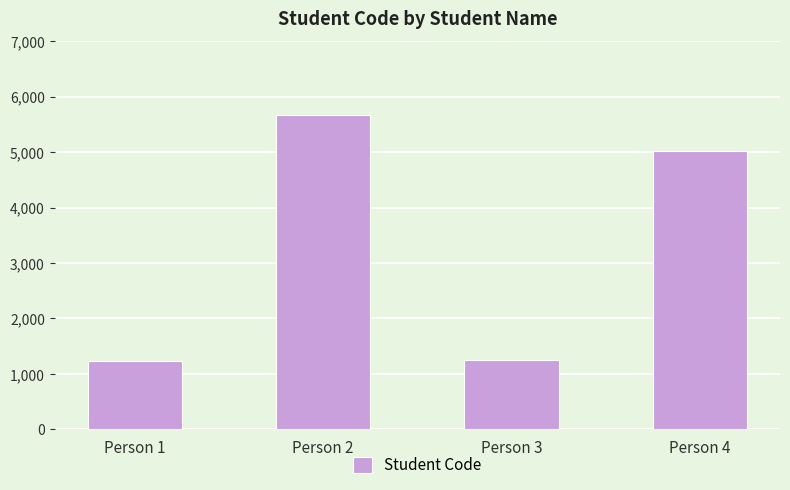

What is the maximum value shown in the chart?

5678